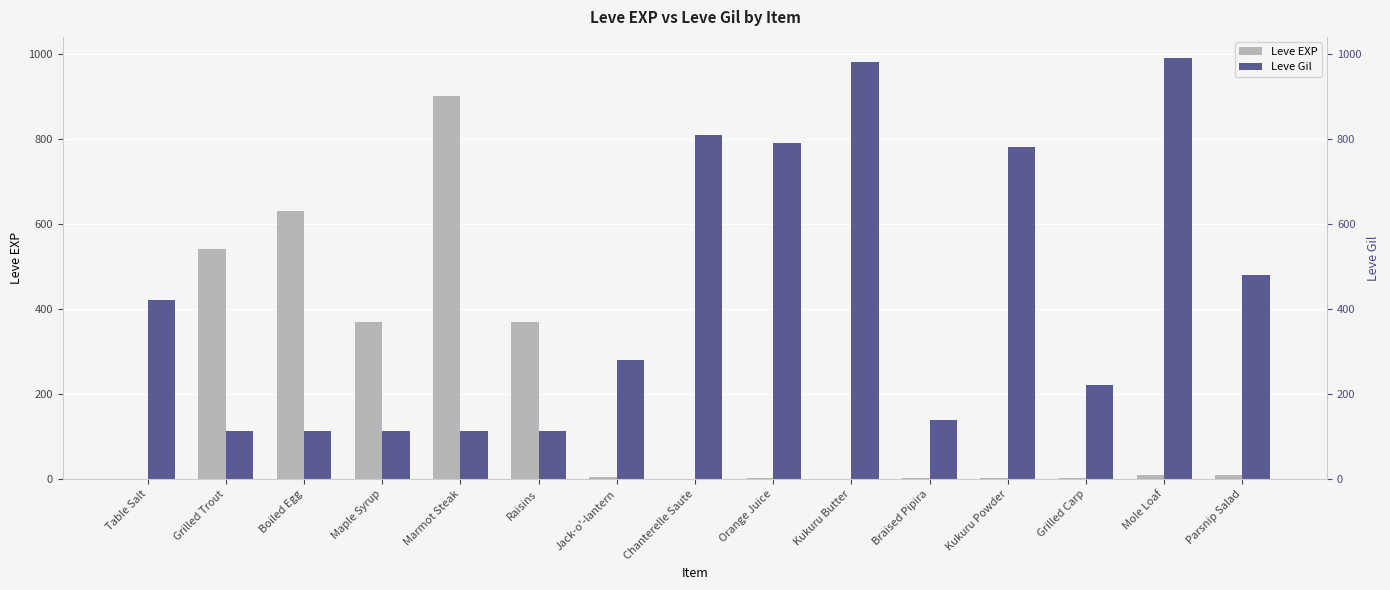

What is the sum of the Leve Gil values at Marmot Steak and Jack-o'-lantern?

393